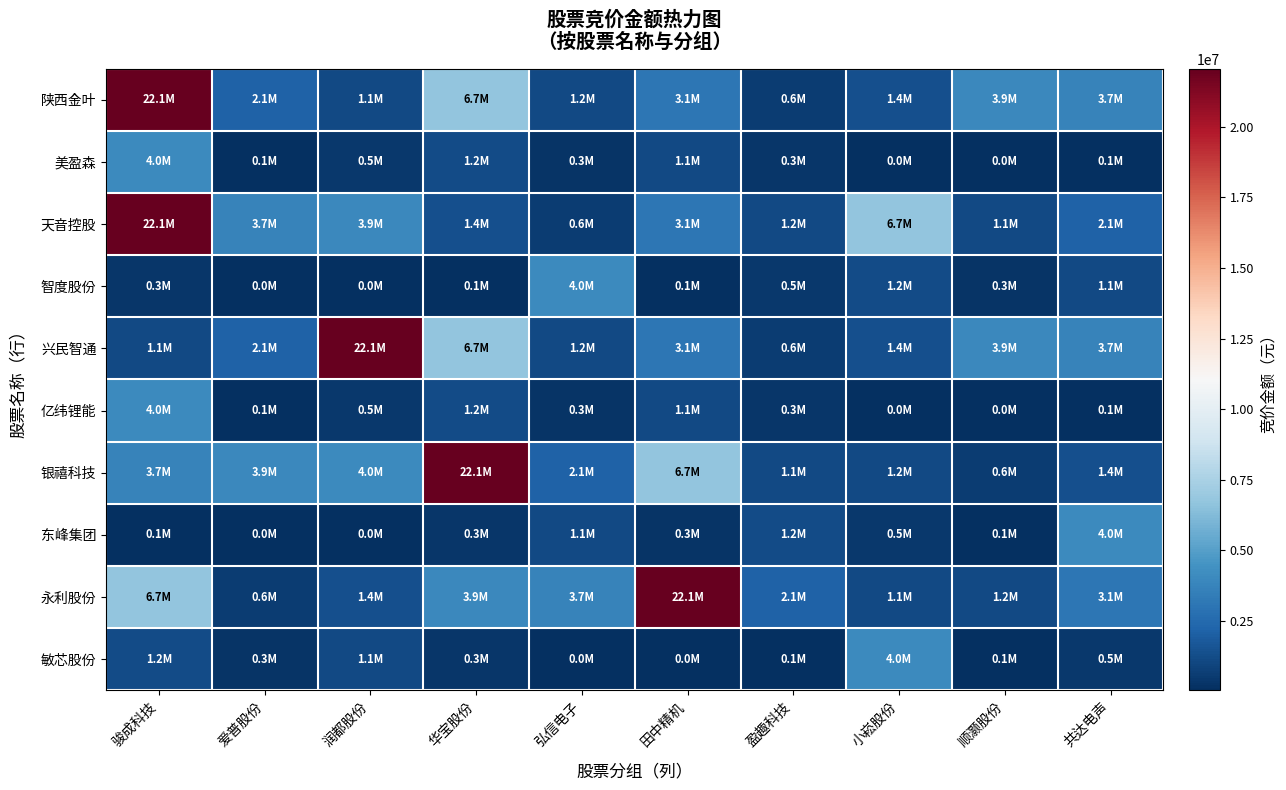

At 骏成科技, list the series in order from smallest to largest.

东峰集团, 智度股份, 兴民智通, 敏芯股份, 银禧科技, 美盈森, 亿纬锂能, 永利股份, 陕西金叶, 天音控股